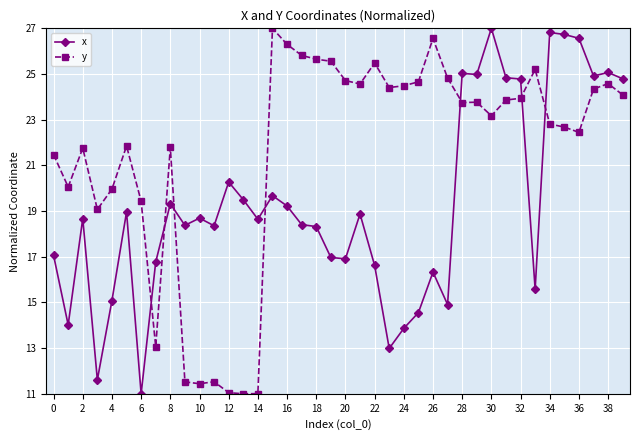

How many distinct data groups are displayed?

2